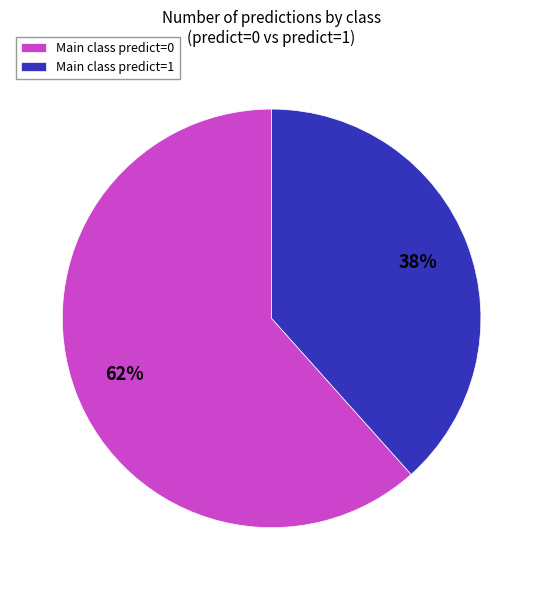

What is the ratio of the value at Main class predict=1 to the value at Main class predict=0?

0.6